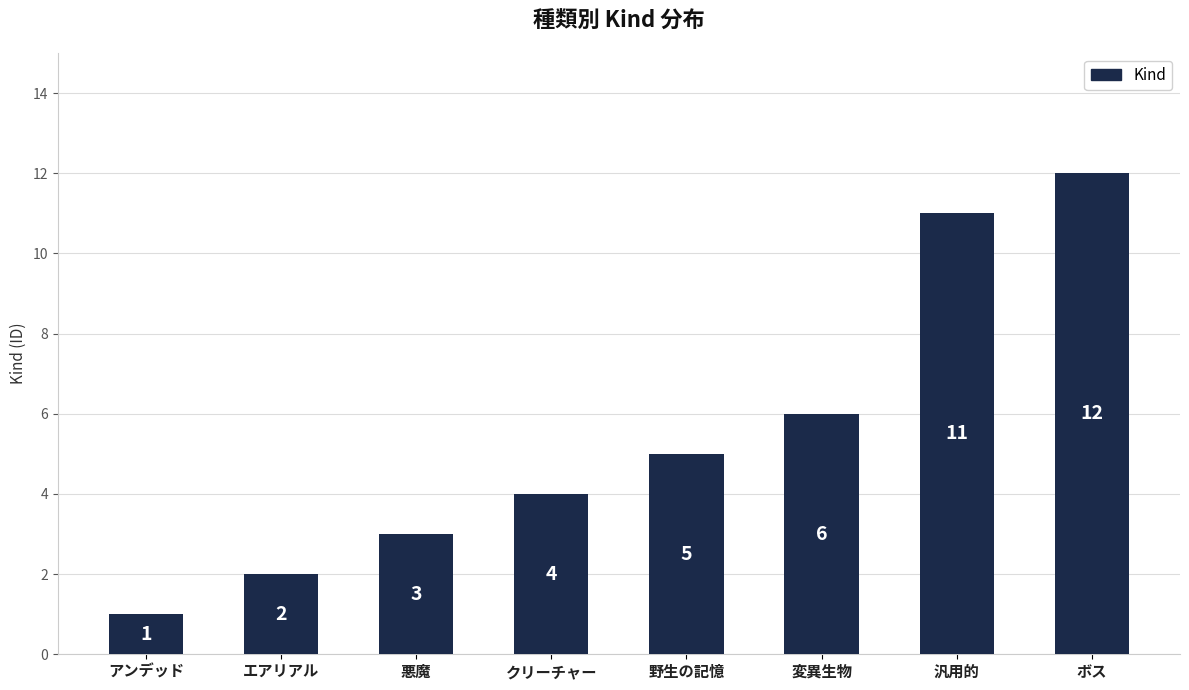

True or false: the data shows 11 at 汎用的.

True